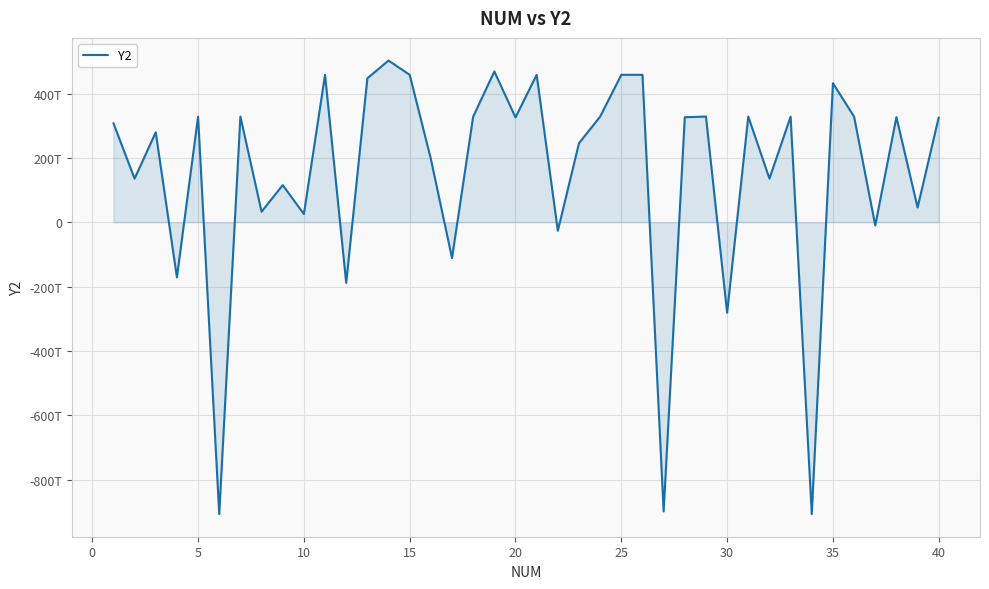

Is this an area chart (filled region under the line)?

Yes